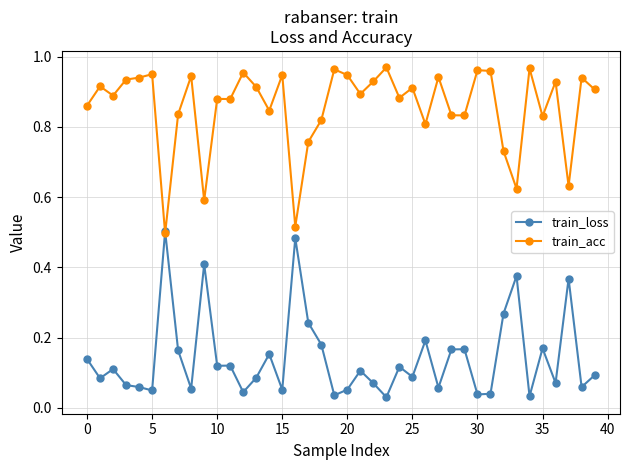

Rank the series by their average value, from lowest to highest.

train_loss, train_acc